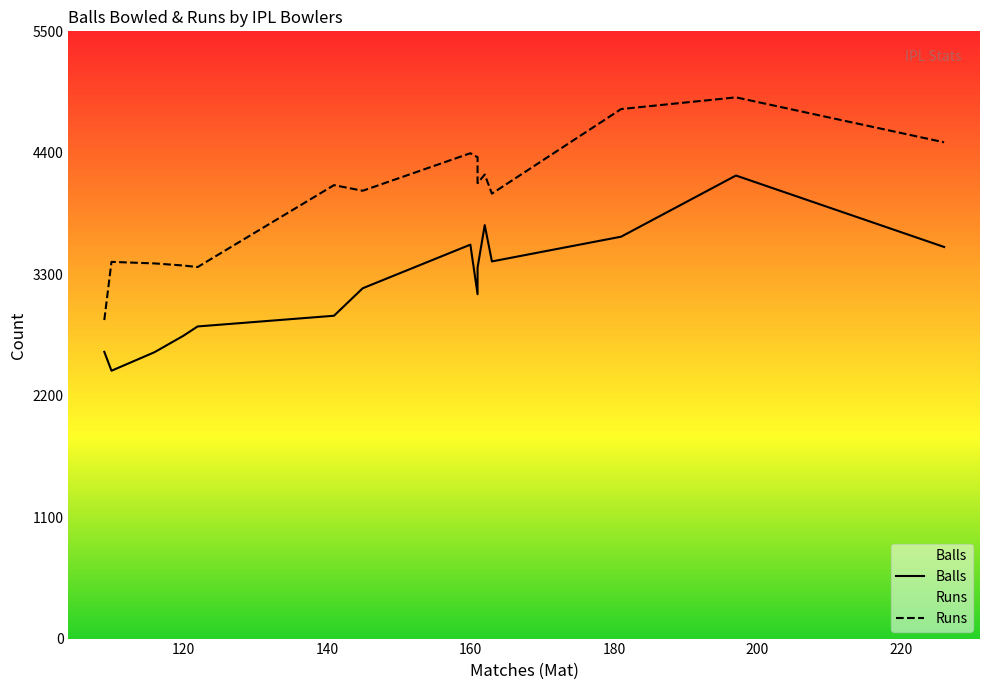

Which category has the highest value across all series?

R Ashwin